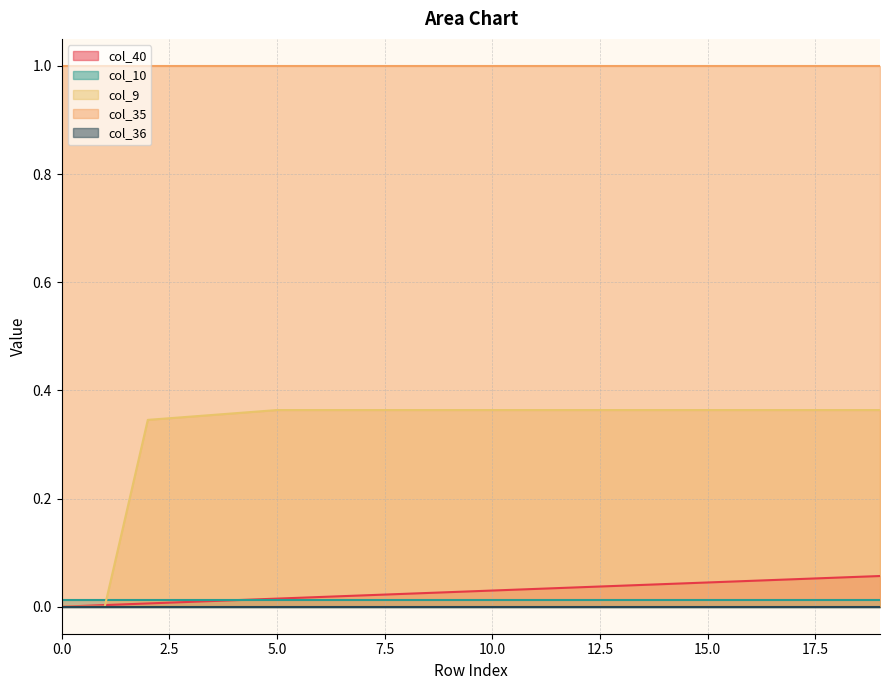

Which series has the largest range (max minus min)?

col_9